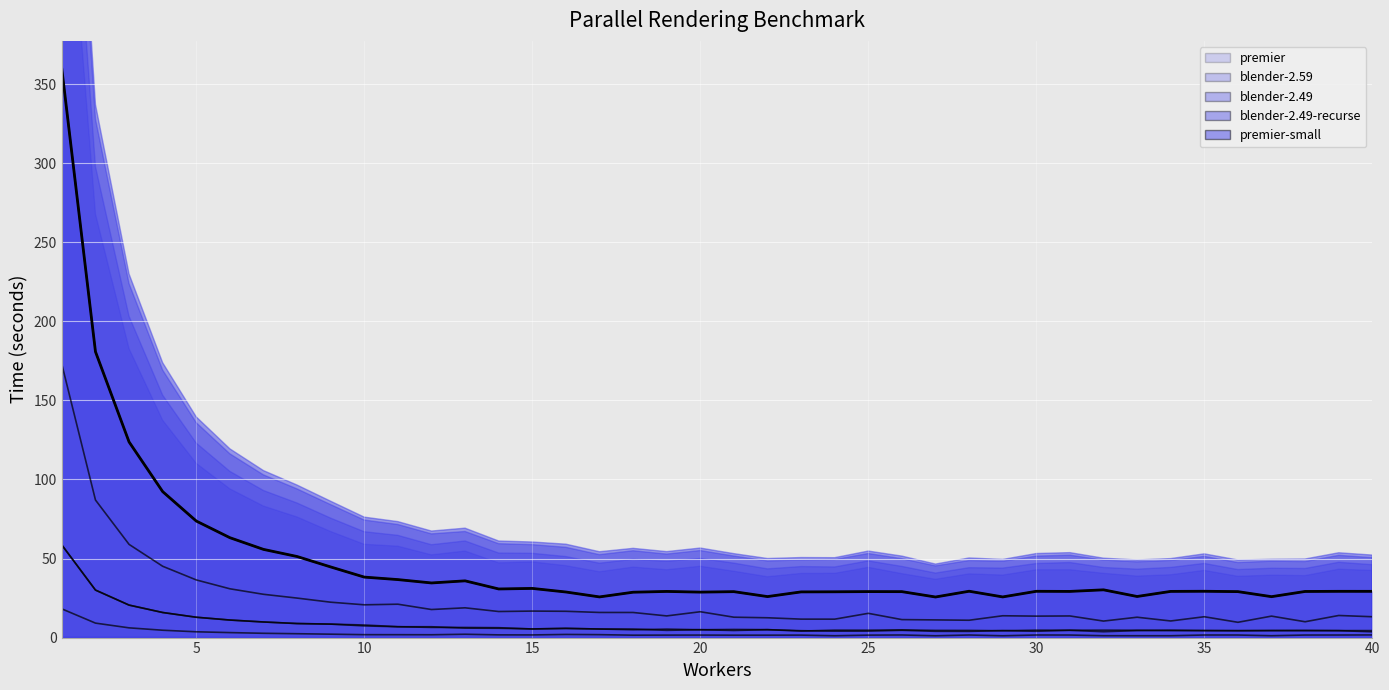

What is the greatest value displayed?

359.4